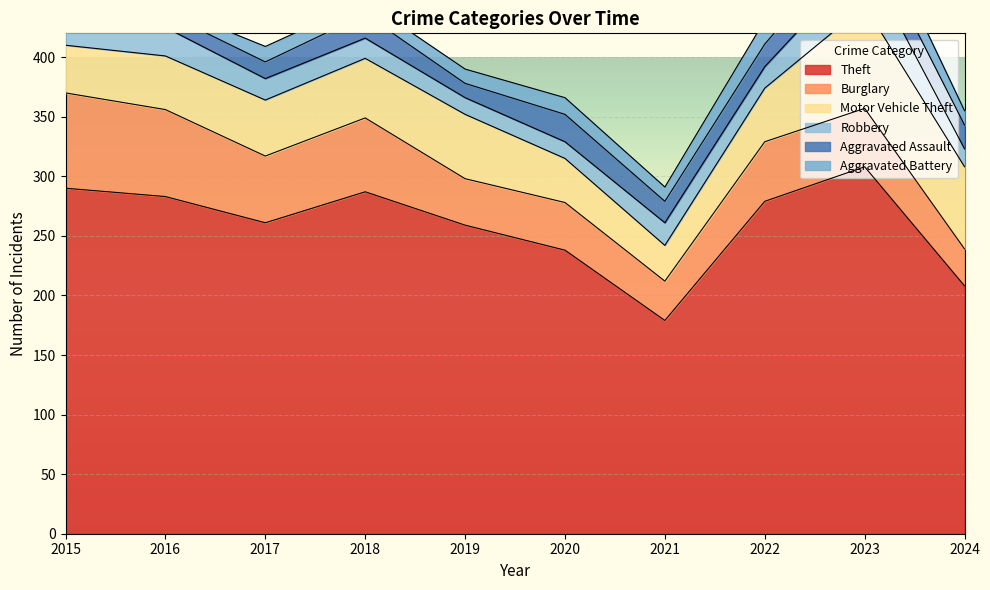

What is the sum of the Robbery values at 2024 and 2023?

54